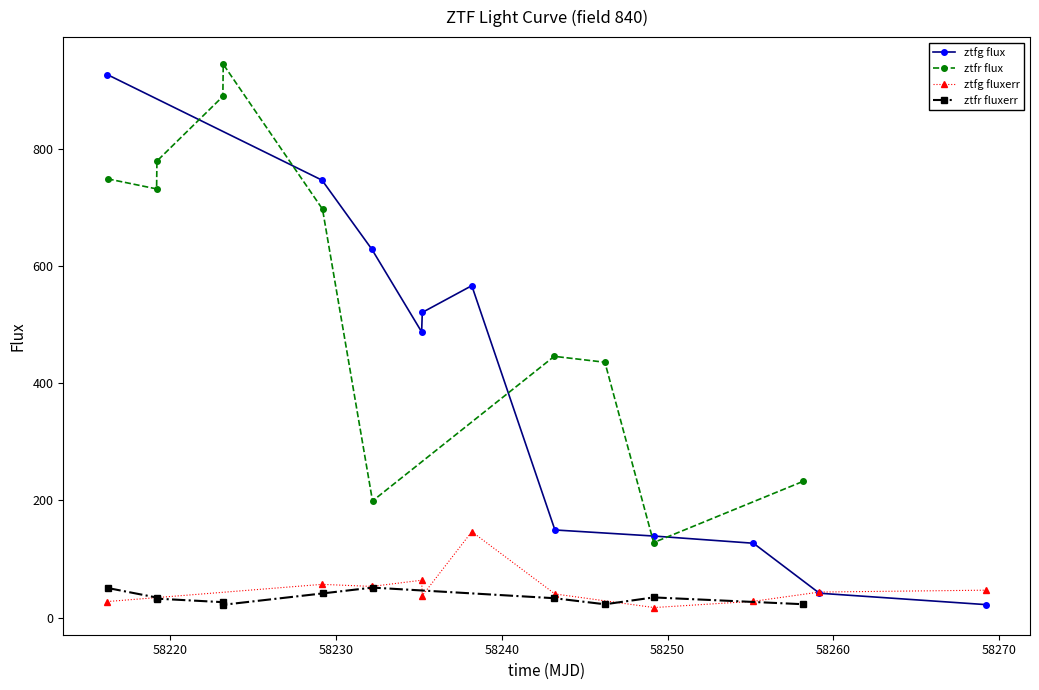

What is the highest value of the ztfg flux series?

926.6